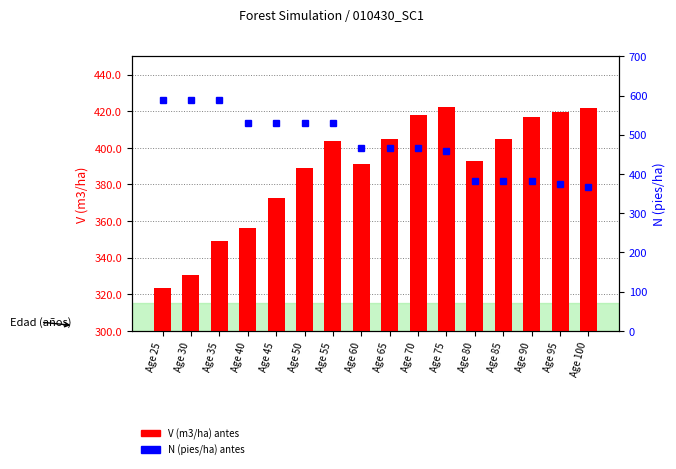

Reading right to left, list all the values displayed in this chart.

V (m3/ha) antes: 421.9	419.4	416.7	404.9	392.9	422.1	418.1	404.9	391.3	403.8	389.1	372.8	356.2	349.2	330.5	323.2
N (pies/ha) antes: 366.1	373.6	381.2	381.2	381.2	457.6	466.9	466.9	466.9	529.4	529.4	529.4	529.4	588.2	588.2	588.2